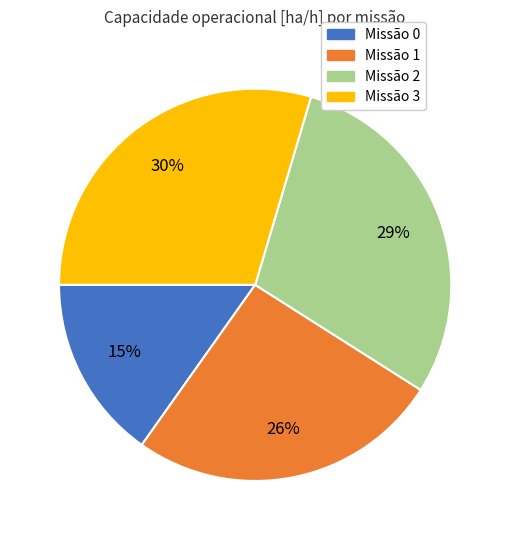

How many segments does this pie chart have?

4